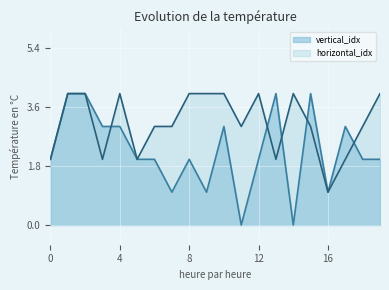

Reading left to right, extract all data points from this chart.

vertical_idx: 0=2	1=4	2=4	3=3	4=3	5=2	6=2	7=1	8=2	9=1	10=3	11=0	12=2	13=4	14=0	15=4	16=1	17=3	18=2	19=2
horizontal_idx: 0=2	1=4	2=4	3=2	4=4	5=2	6=3	7=3	8=4	9=4	10=4	11=3	12=4	13=2	14=4	15=3	16=1	17=2	18=3	19=4